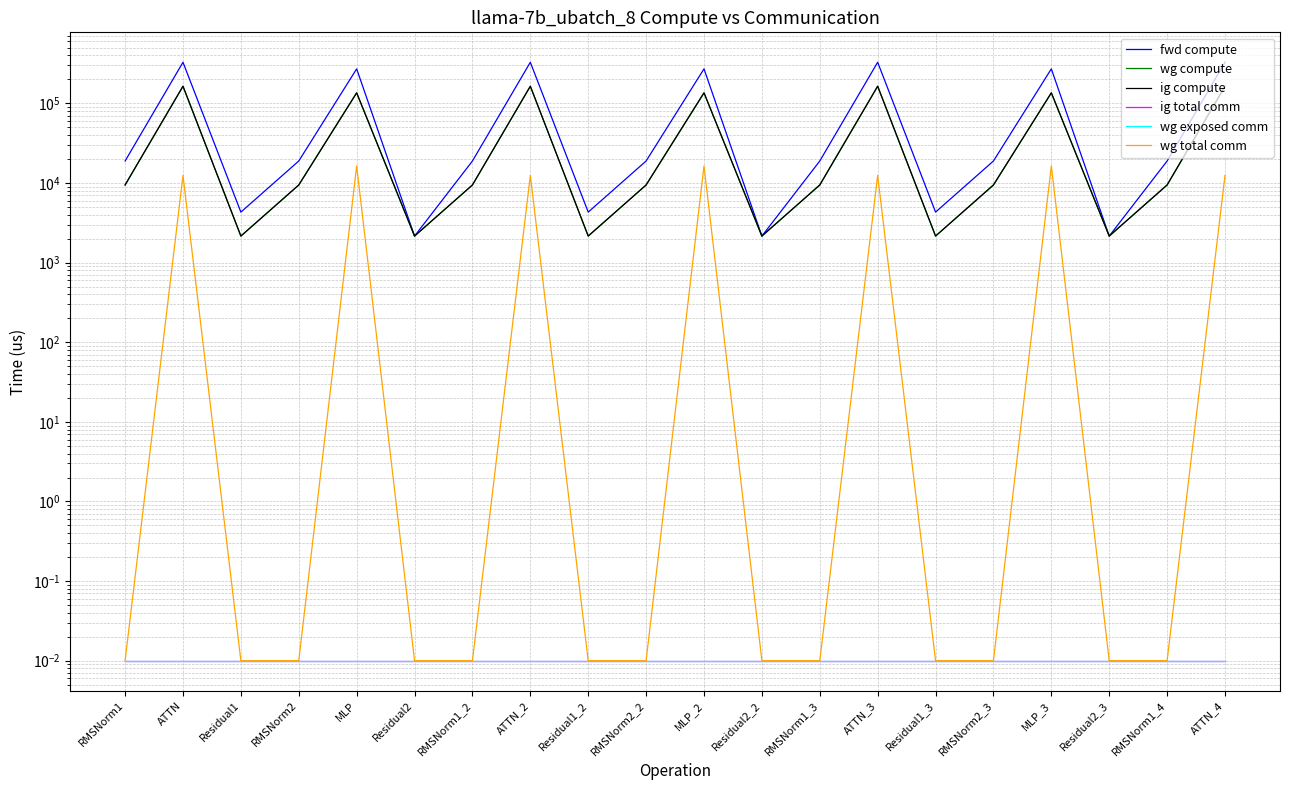

Reading left to right, what are all the values shown in this chart?

fwd compute: RMSNorm1=18912.5	ATTN=328998.6	Residual1=4315.0	RMSNorm2=18912.5	MLP=271727.7	Residual2=2157.5	RMSNorm1_2=18912.5	ATTN_2=328998.6	Residual1_2=4315.0	RMSNorm2_2=18912.5	MLP_2=271727.7	Residual2_2=2157.5	RMSNorm1_3=18912.5	ATTN_3=328998.6	Residual1_3=4315.0	RMSNorm2_3=18912.5	MLP_3=271727.7	Residual2_3=2157.5	RMSNorm1_4=18912.5	ATTN_4=328998.6
wg compute: RMSNorm1=9456.3	ATTN=164499.3	Residual1=2157.5	RMSNorm2=9456.3	MLP=135863.9	Residual2=2157.5	RMSNorm1_2=9456.3	ATTN_2=164499.3	Residual1_2=2157.5	RMSNorm2_2=9456.3	MLP_2=135863.9	Residual2_2=2157.5	RMSNorm1_3=9456.3	ATTN_3=164499.3	Residual1_3=2157.5	RMSNorm2_3=9456.3	MLP_3=135863.9	Residual2_3=2157.5	RMSNorm1_4=9456.3	ATTN_4=164499.3
ig compute: RMSNorm1=9456.3	ATTN=164499.3	Residual1=2157.5	RMSNorm2=9456.3	MLP=135863.9	Residual2=2157.5	RMSNorm1_2=9456.3	ATTN_2=164499.3	Residual1_2=2157.5	RMSNorm2_2=9456.3	MLP_2=135863.9	Residual2_2=2157.5	RMSNorm1_3=9456.3	ATTN_3=164499.3	Residual1_3=2157.5	RMSNorm2_3=9456.3	MLP_3=135863.9	Residual2_3=2157.5	RMSNorm1_4=9456.3	ATTN_4=164499.3
ig total comm: RMSNorm1=0.0	ATTN=0.0	Residual1=0.0	RMSNorm2=0.0	MLP=0.0	Residual2=0.0	RMSNorm1_2=0.0	ATTN_2=0.0	Residual1_2=0.0	RMSNorm2_2=0.0	MLP_2=0.0	Residual2_2=0.0	RMSNorm1_3=0.0	ATTN_3=0.0	Residual1_3=0.0	RMSNorm2_3=0.0	MLP_3=0.0	Residual2_3=0.0	RMSNorm1_4=0.0	ATTN_4=0.0
wg exposed comm: RMSNorm1=0.0	ATTN=0.0	Residual1=0.0	RMSNorm2=0.0	MLP=0.0	Residual2=0.0	RMSNorm1_2=0.0	ATTN_2=0.0	Residual1_2=0.0	RMSNorm2_2=0.0	MLP_2=0.0	Residual2_2=0.0	RMSNorm1_3=0.0	ATTN_3=0.0	Residual1_3=0.0	RMSNorm2_3=0.0	MLP_3=0.0	Residual2_3=0.0	RMSNorm1_4=0.0	ATTN_4=0.0
wg total comm: RMSNorm1=0.0	ATTN=12474.7	Residual1=0.0	RMSNorm2=0.0	MLP=16404.1	Residual2=0.0	RMSNorm1_2=0.0	ATTN_2=12474.7	Residual1_2=0.0	RMSNorm2_2=0.0	MLP_2=16404.1	Residual2_2=0.0	RMSNorm1_3=0.0	ATTN_3=12474.7	Residual1_3=0.0	RMSNorm2_3=0.0	MLP_3=16404.1	Residual2_3=0.0	RMSNorm1_4=0.0	ATTN_4=12474.7